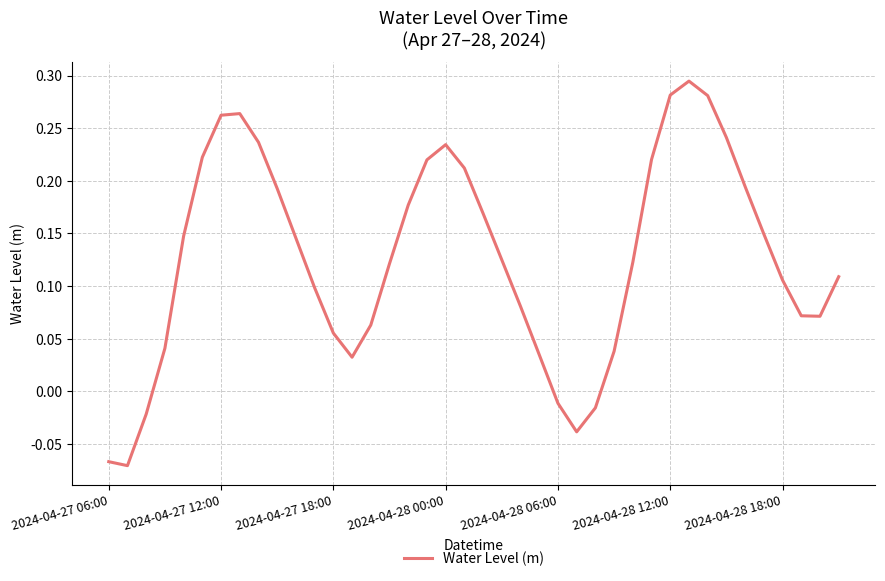

Does the chart have visible grid lines?

Yes